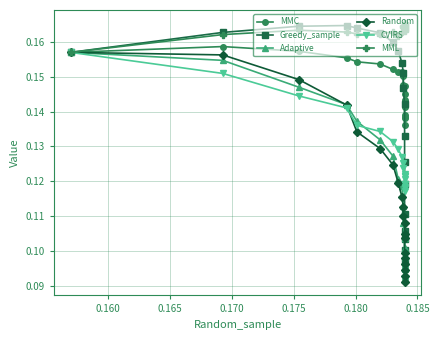

How many interior local peaks does the MML series have?

4